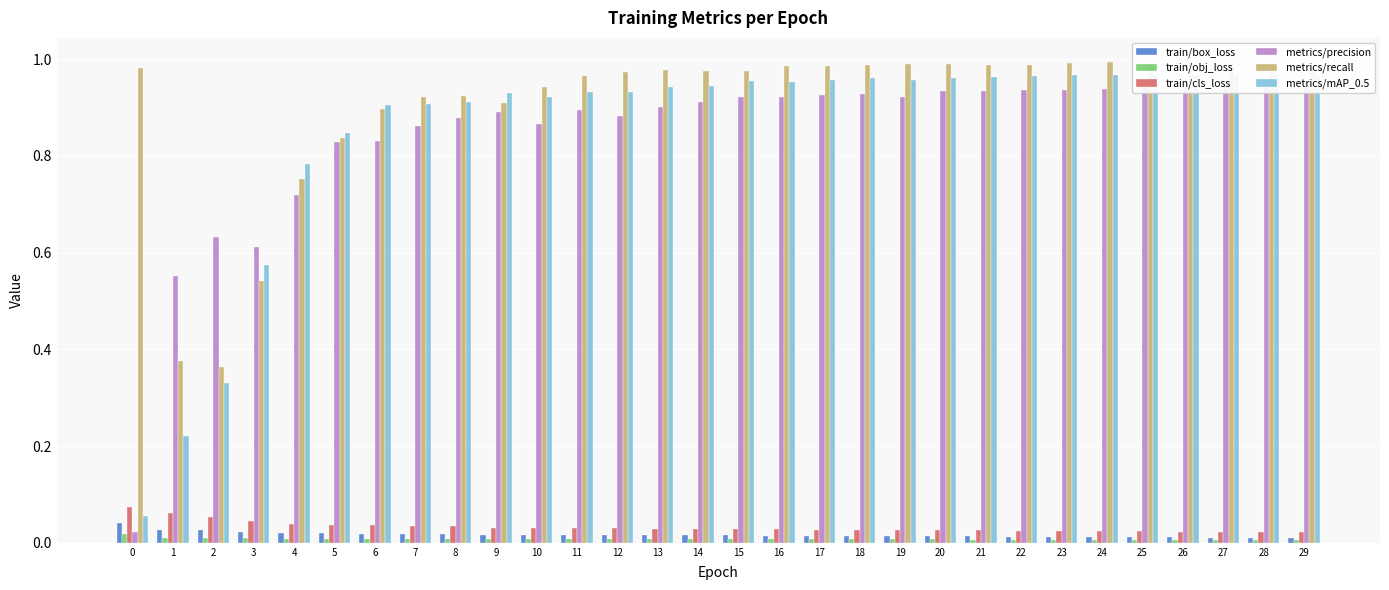

What are all the series names shown in the legend?

train/box_loss, train/obj_loss, train/cls_loss, metrics/precision, metrics/recall, metrics/mAP_0.5